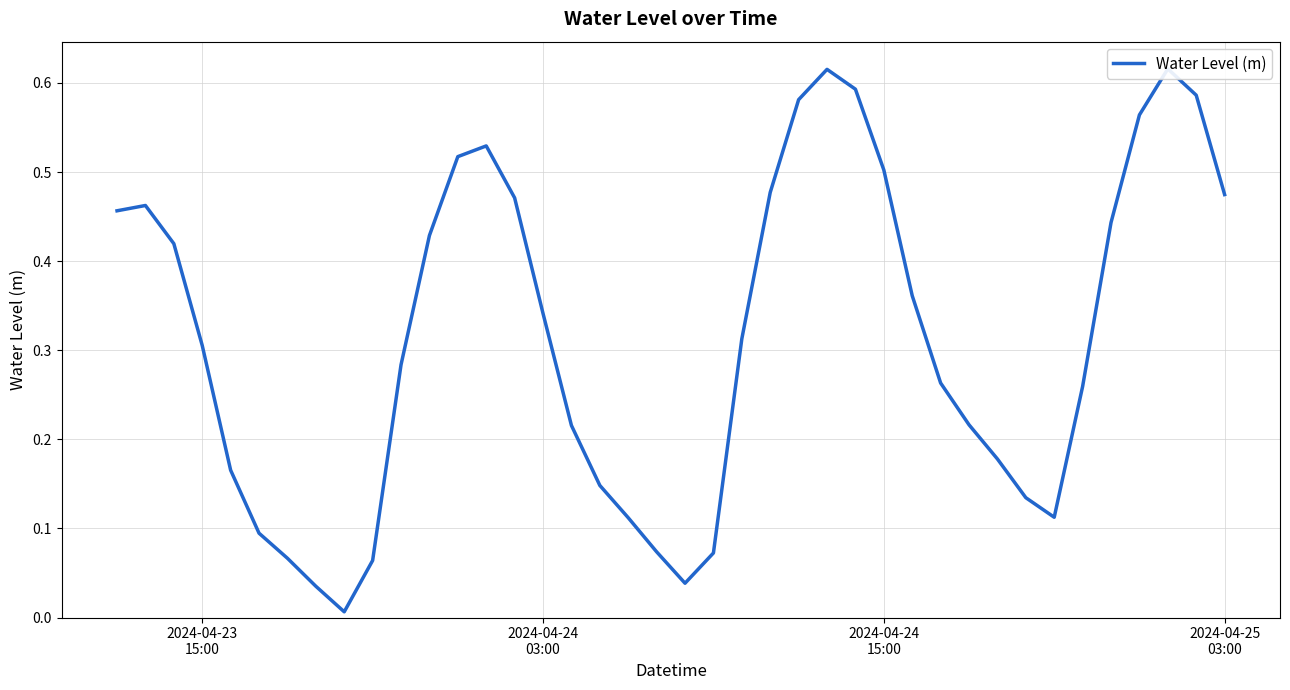

How many points are higher than both their immediate neighbors (excluding endpoints)?

4